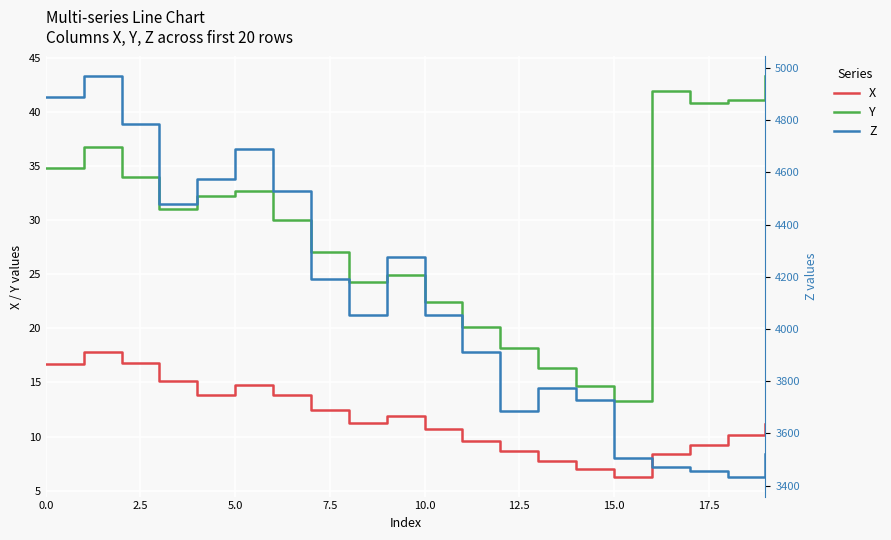

What is the maximum value for Y?

43.3